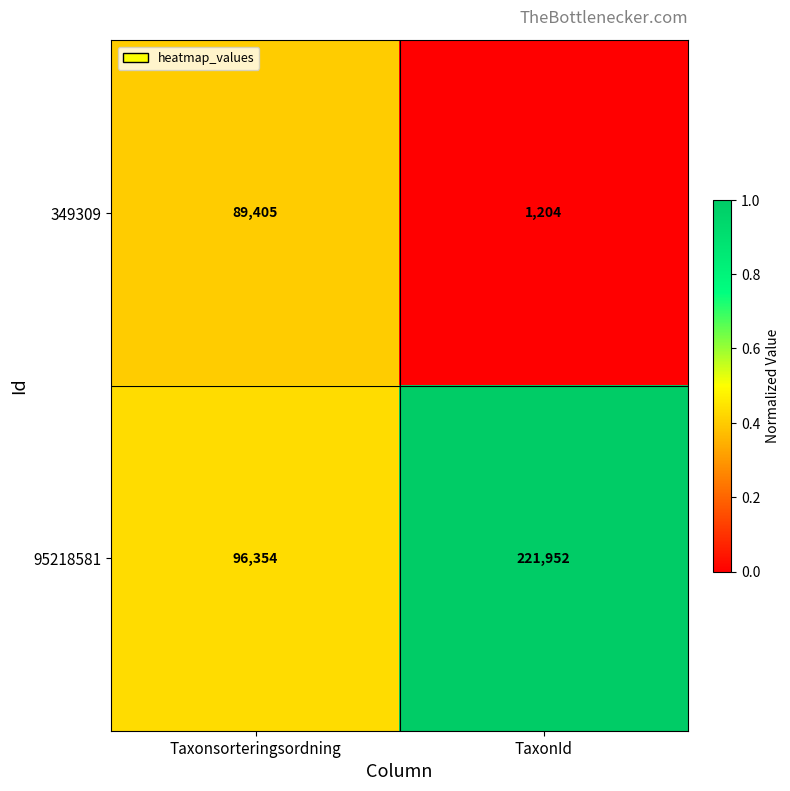

At which category is the sum across all series the highest?

TaxonId